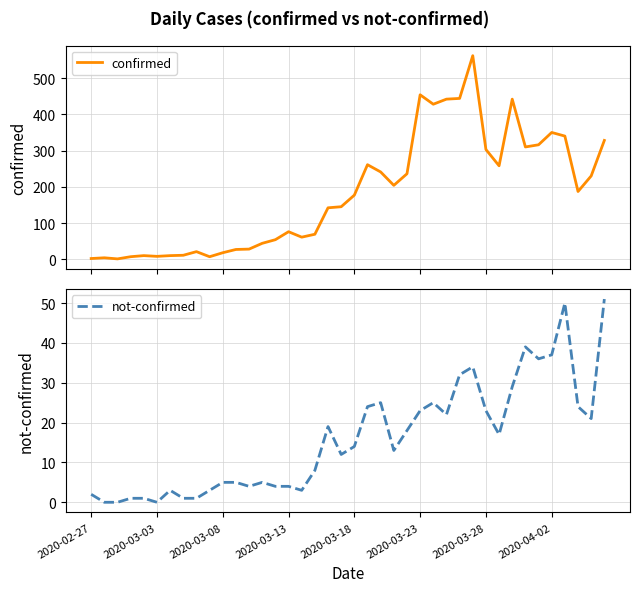

In confirmed, how many points are higher than both neighbors (excluding endpoints)?

9